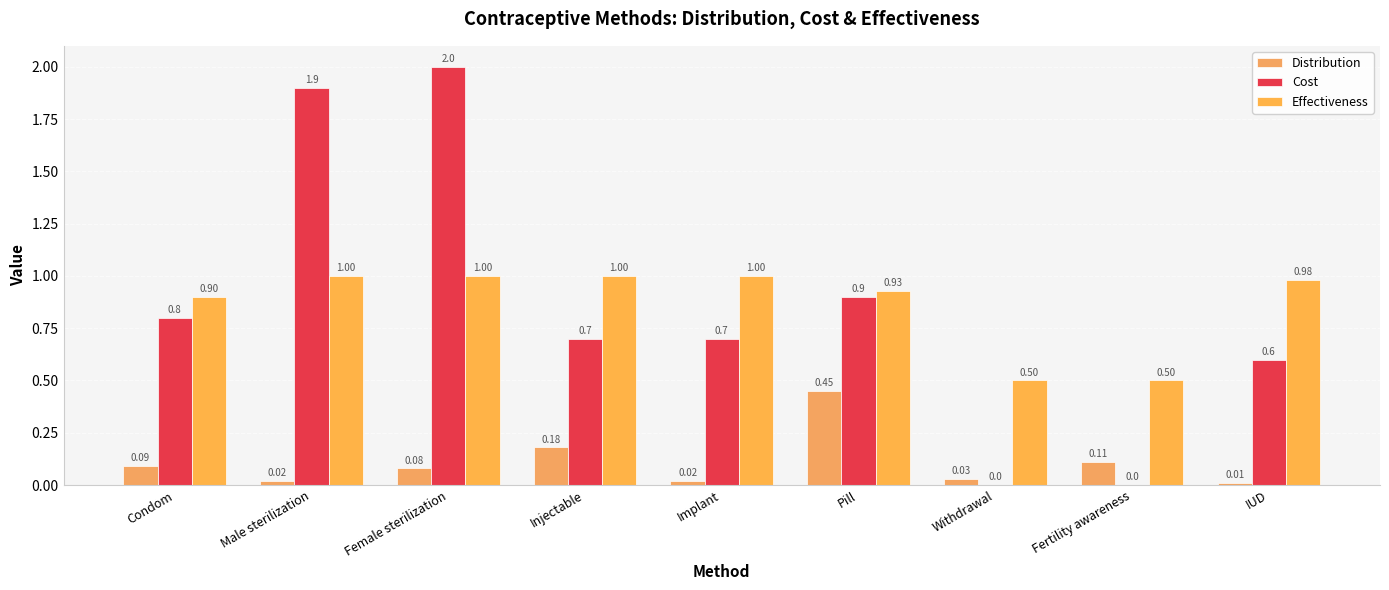

Which series has the largest range (max minus min)?

Cost